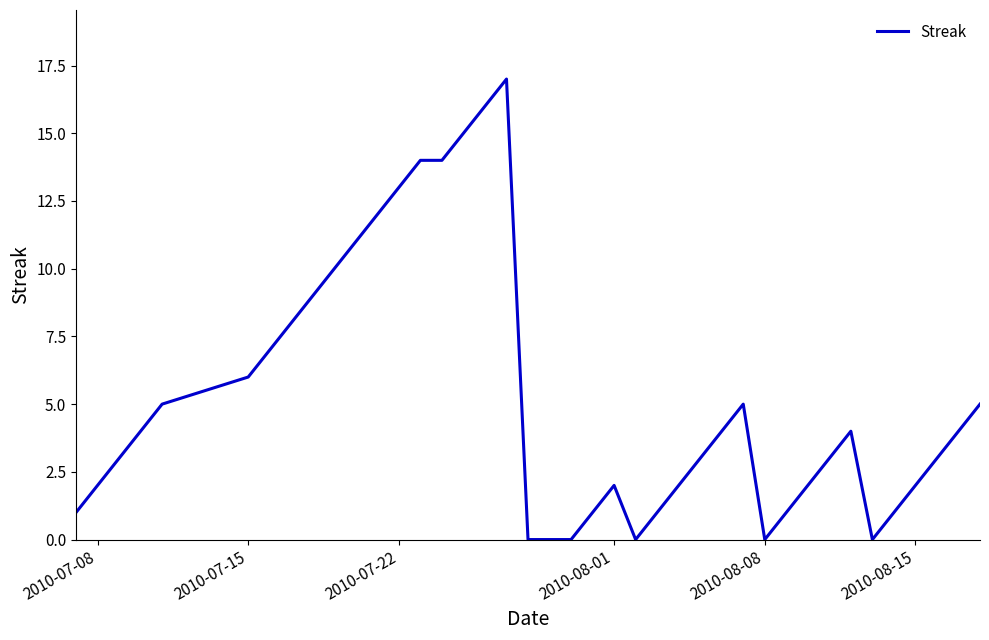

Reading right to left, list all the values displayed in this chart.

5	4	3	2	1	0	4	3	2	1	0	5	4	3	2	1	0	2	1	0	0	0	17	16	15	14	14	13	12	11	10	9	8	7	6	5	4	3	2	1